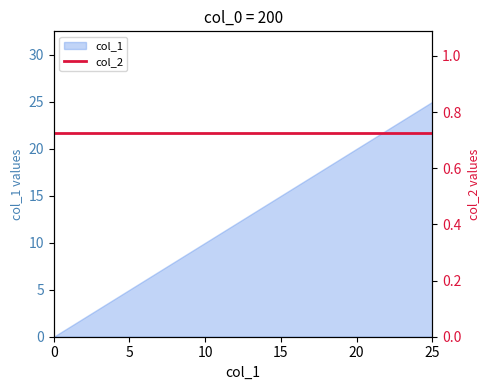

What is the difference between the values at 10 and 1?

9